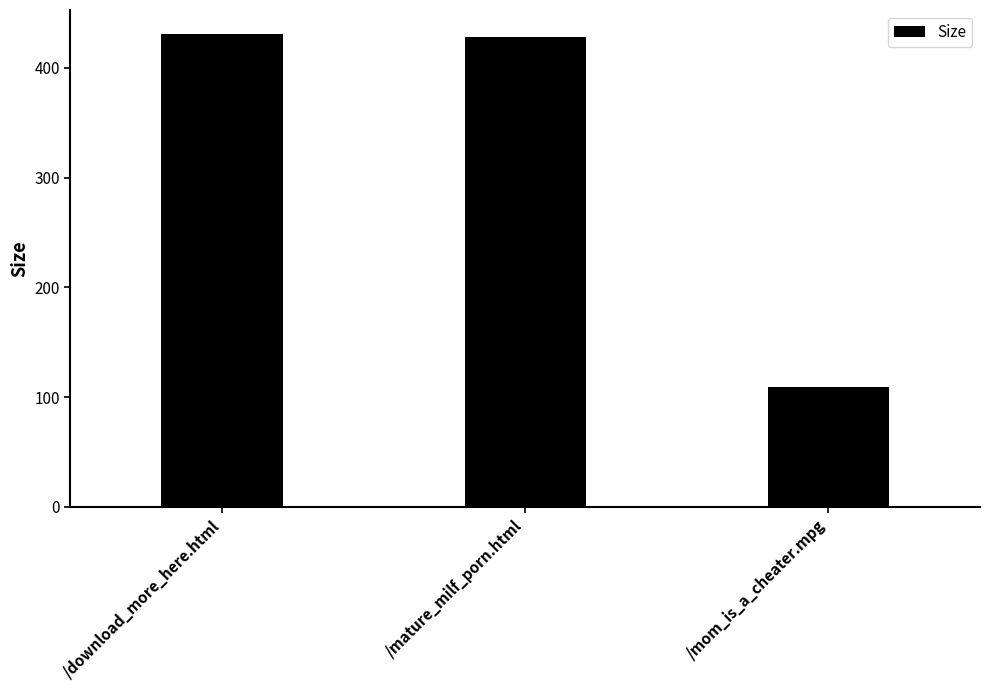

Is it true that the value at /mom_is_a_cheater.mpg is 40.6?

False